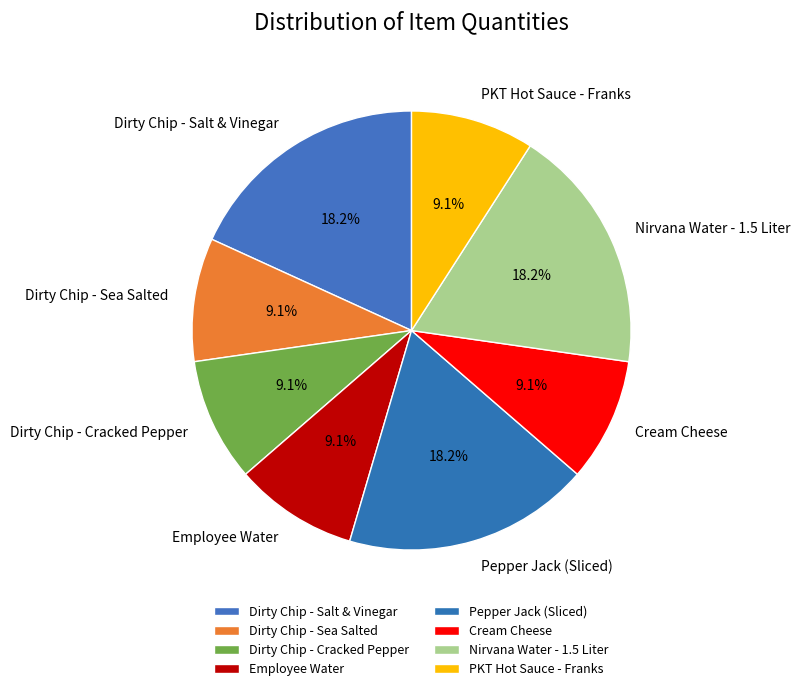

What is the total percentage of Employee Water and PKT Hot Sauce - Franks?

18.2%